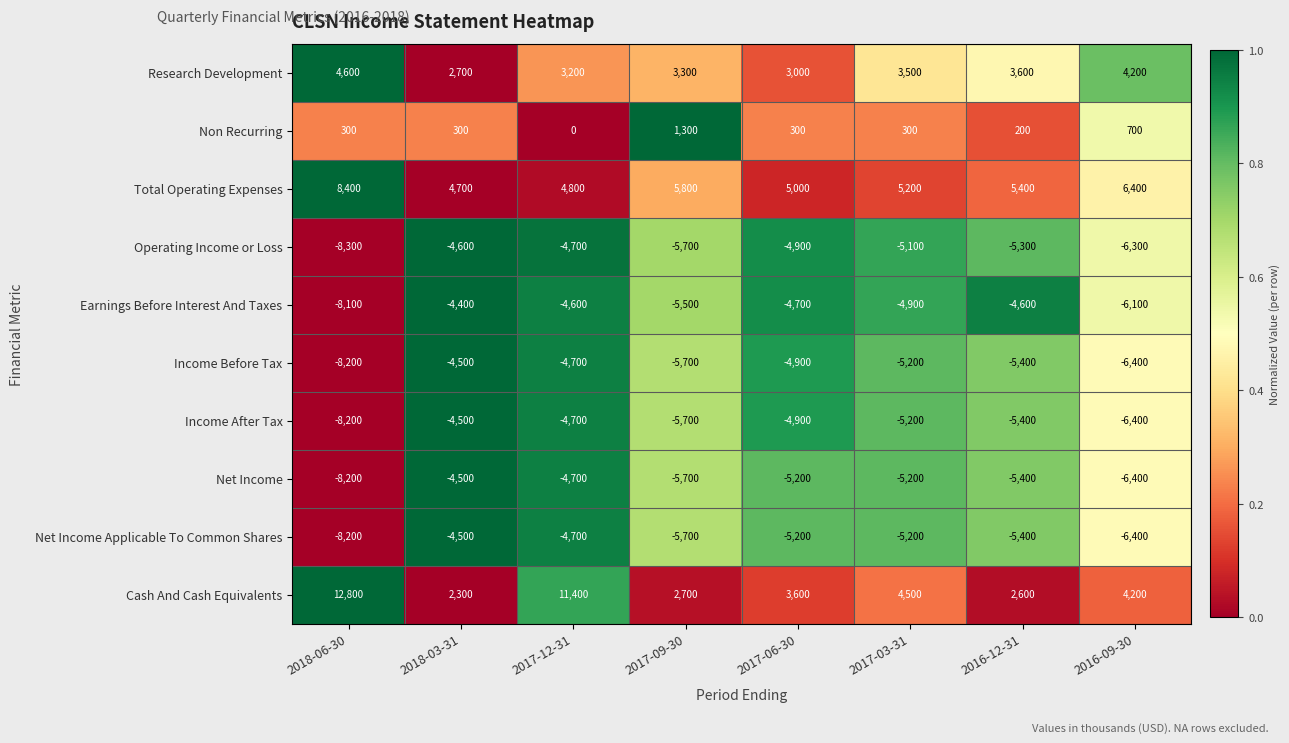

Which series has the largest total across all categories?

Total Operating Expenses